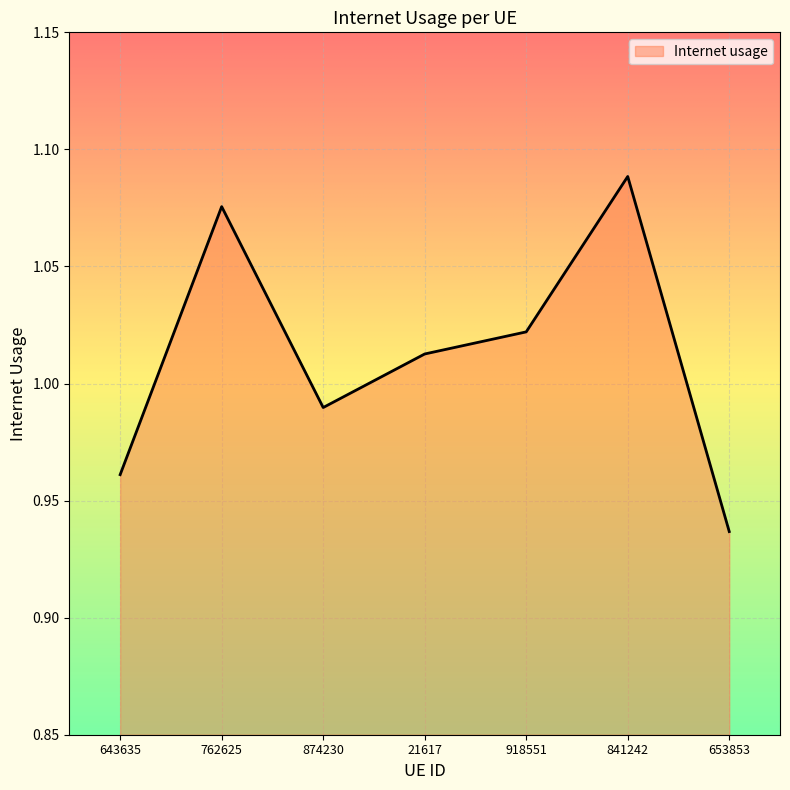

Does the chart have visible grid lines?

Yes